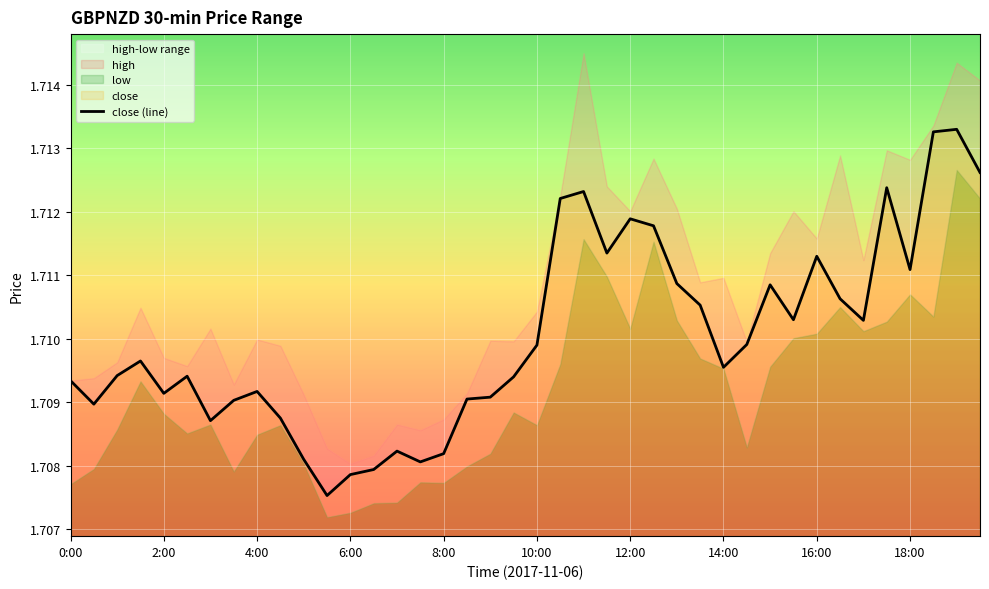

What is the greatest value displayed?

1.7